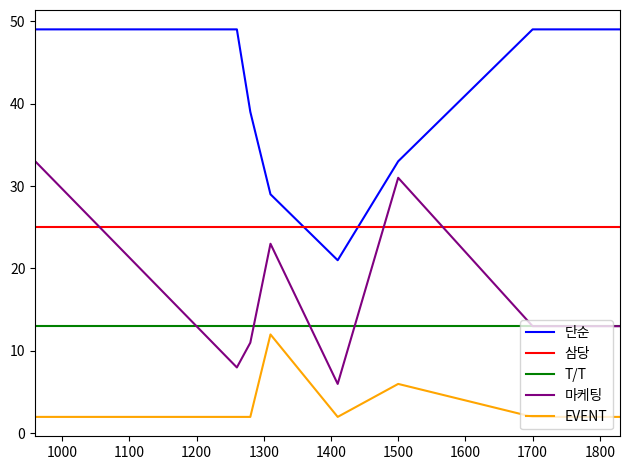

True or false: EVENT and 삼당 intersect in this chart.

False